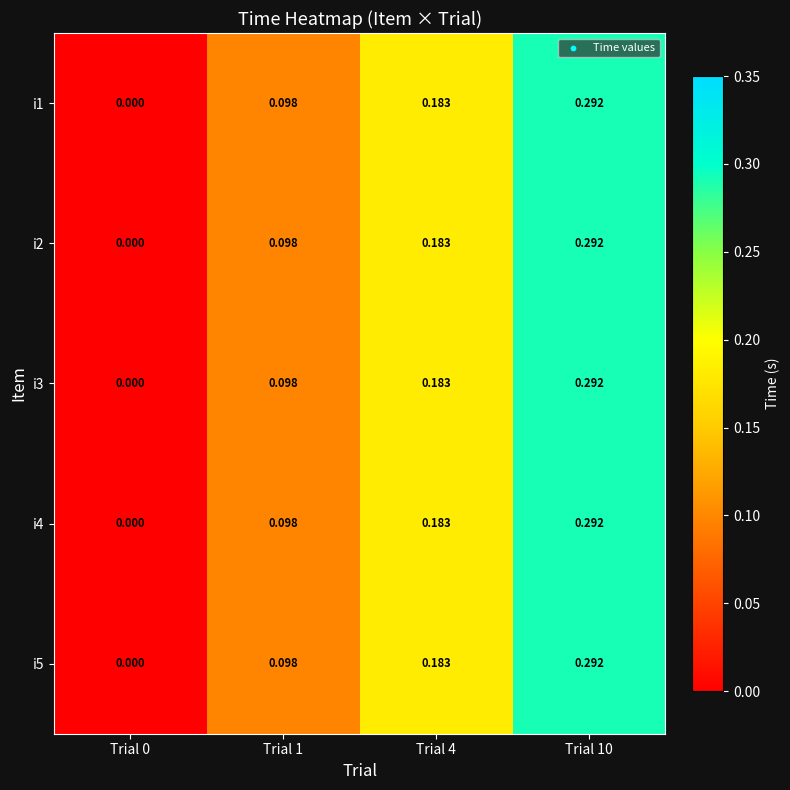

Is the value of i1 at Trial 0 greater than the value of i4 at Trial 10?

No